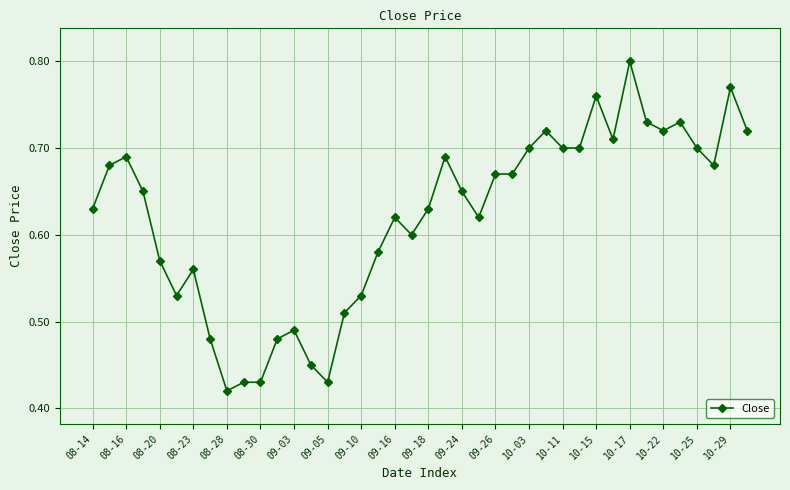

How many values are between 0 and 1?

40